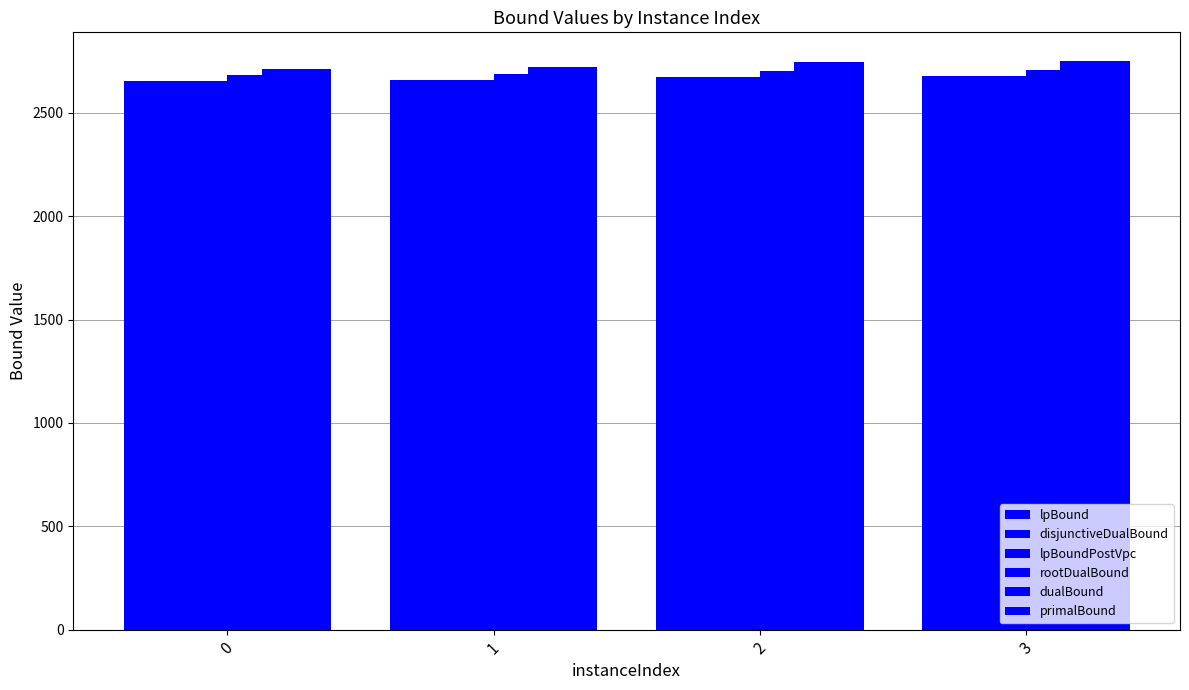

What is the average value of the primalBound series?

2734.0